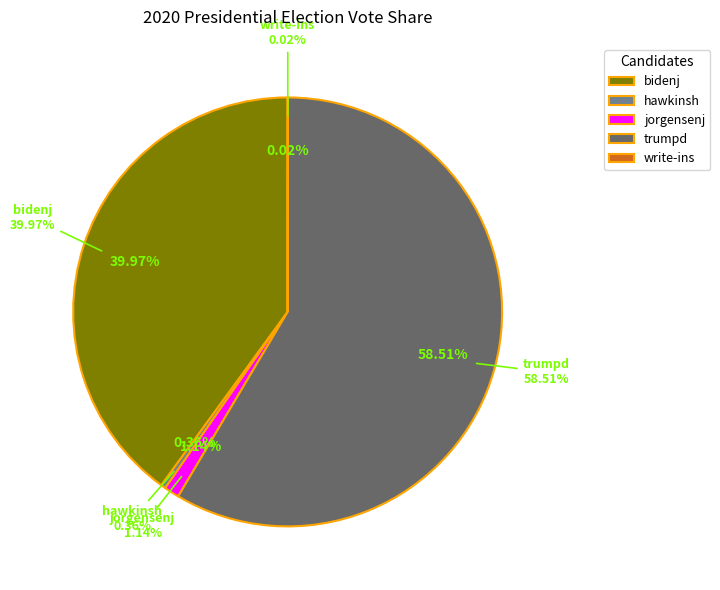

Does any single category account for the majority?

Yes